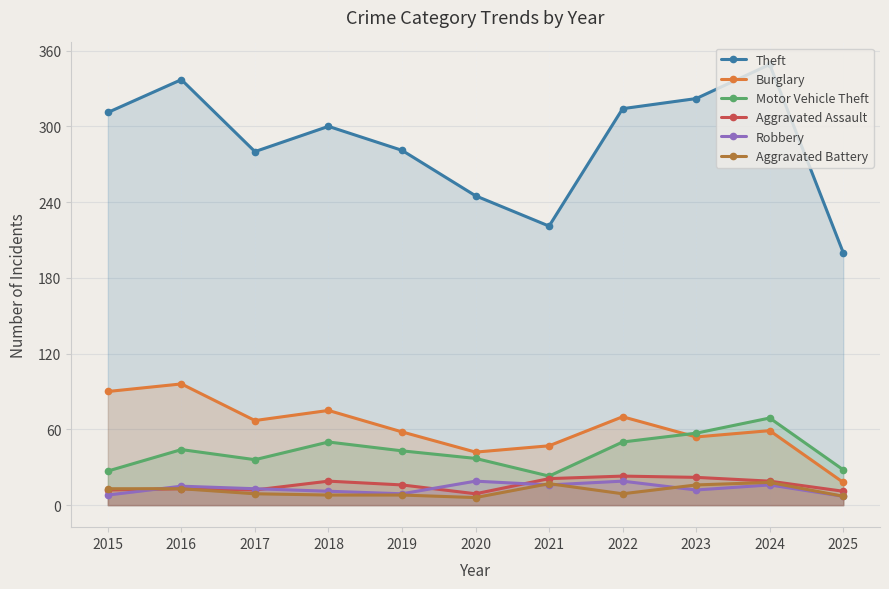

True or false: Aggravated Assault and Burglary cross at least once.

False